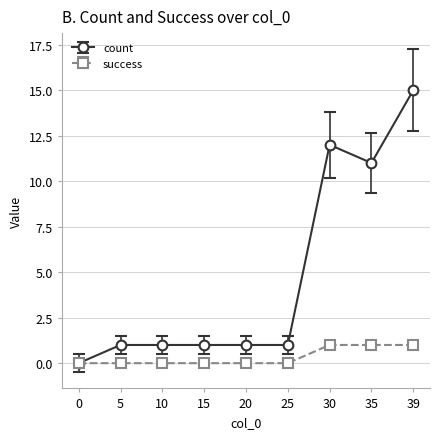

What is the value of the count point at the 6th from the left?

1